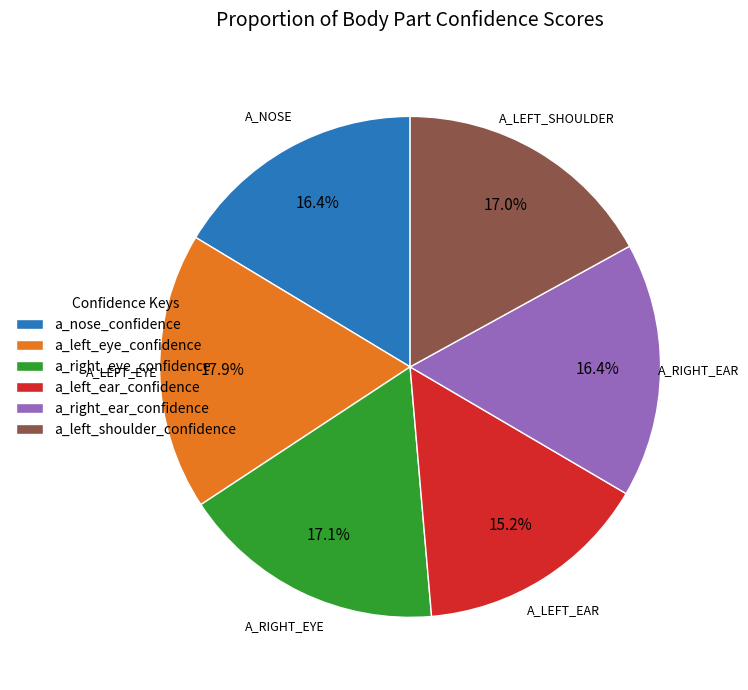

What percentage is NOT represented by a_left_shoulder_confidence?

83.0%